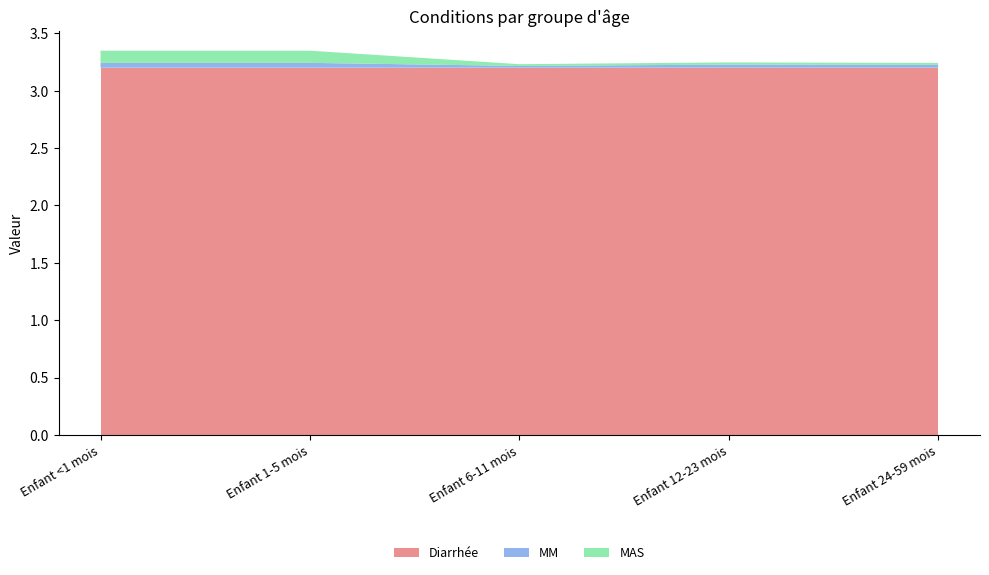

Reading left to right, transcribe all the data shown in this chart.

Diarrhée: 3.2	3.2	3.2	3.2	3.2
MM: 0.0	0.0	0.0	0.0	0.0
MAS: 0.1	0.1	0.0	0.0	0.0